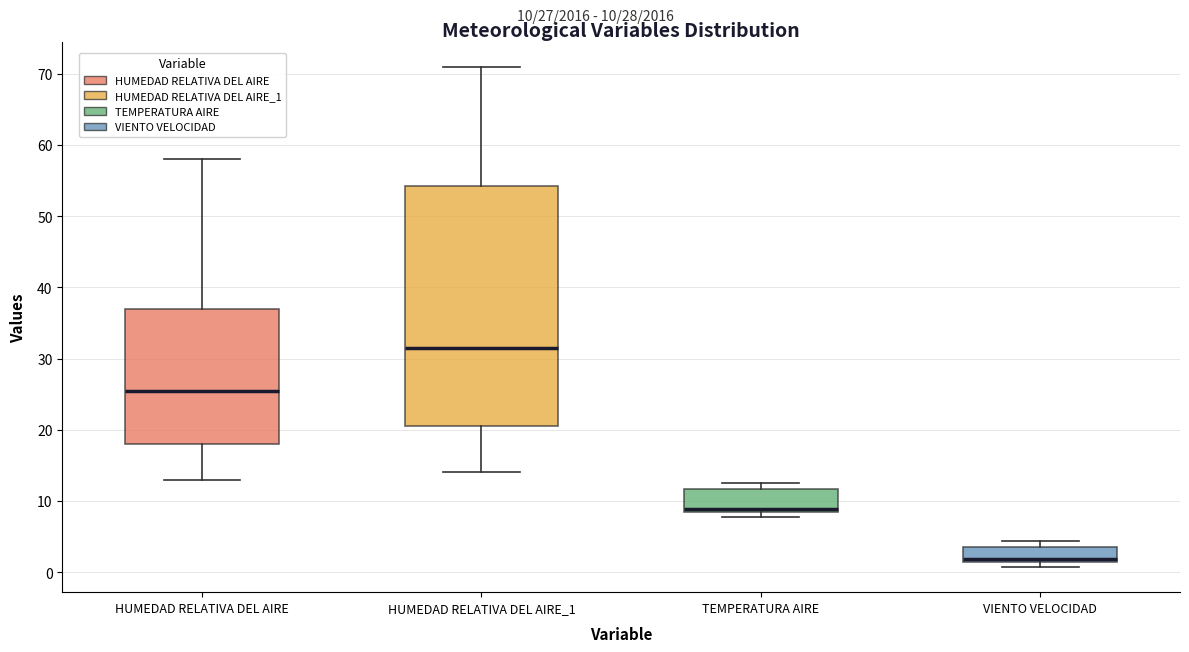

Which box's median line is the highest?

HUMEDAD RELATIVA DEL AIRE_1